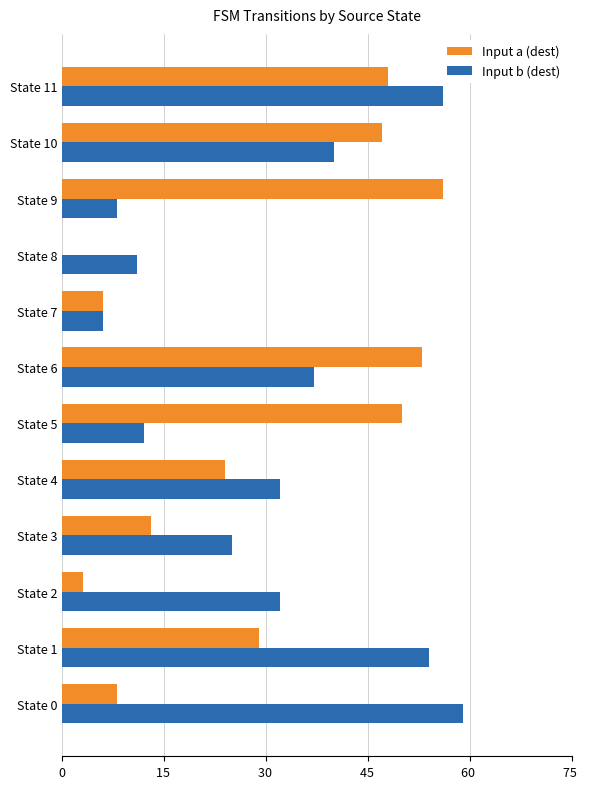

At which category is the sum across all series the highest?

State 11